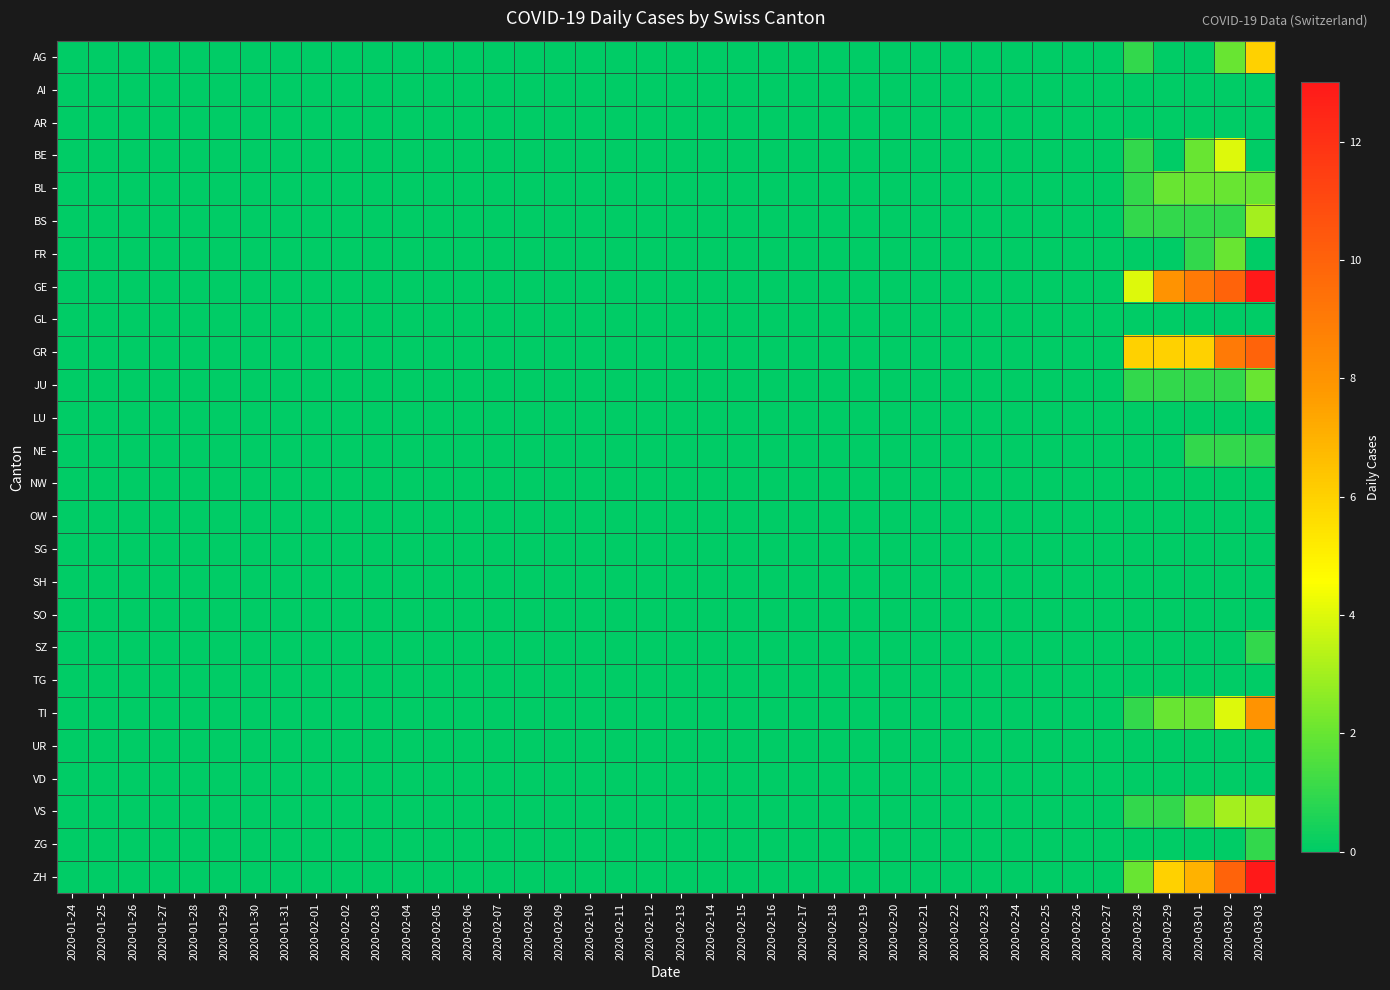

Reading right to left, transcribe all the data shown in this chart.

AG: 2020-03-03=6	2020-03-02=2	2020-03-01=0	2020-02-29=0	2020-02-28=1	2020-02-27=0	2020-02-26=0	2020-02-25=0	2020-02-24=0	2020-02-23=0	2020-02-22=0	2020-02-21=0	2020-02-20=0	2020-02-19=0	2020-02-18=0	2020-02-17=0	2020-02-16=0	2020-02-15=0	2020-02-14=0	2020-02-13=0	2020-02-12=0	2020-02-11=0	2020-02-10=0	2020-02-09=0	2020-02-08=0	2020-02-07=0	2020-02-06=0	2020-02-05=0	2020-02-04=0	2020-02-03=0	2020-02-02=0	2020-02-01=0	2020-01-31=0	2020-01-30=0	2020-01-29=0	2020-01-28=0	2020-01-27=0	2020-01-26=0	2020-01-25=0	2020-01-24=0
AI: 2020-03-03=0	2020-03-02=0	2020-03-01=0	2020-02-29=0	2020-02-28=0	2020-02-27=0	2020-02-26=0	2020-02-25=0	2020-02-24=0	2020-02-23=0	2020-02-22=0	2020-02-21=0	2020-02-20=0	2020-02-19=0	2020-02-18=0	2020-02-17=0	2020-02-16=0	2020-02-15=0	2020-02-14=0	2020-02-13=0	2020-02-12=0	2020-02-11=0	2020-02-10=0	2020-02-09=0	2020-02-08=0	2020-02-07=0	2020-02-06=0	2020-02-05=0	2020-02-04=0	2020-02-03=0	2020-02-02=0	2020-02-01=0	2020-01-31=0	2020-01-30=0	2020-01-29=0	2020-01-28=0	2020-01-27=0	2020-01-26=0	2020-01-25=0	2020-01-24=0
AR: 2020-03-03=0	2020-03-02=0	2020-03-01=0	2020-02-29=0	2020-02-28=0	2020-02-27=0	2020-02-26=0	2020-02-25=0	2020-02-24=0	2020-02-23=0	2020-02-22=0	2020-02-21=0	2020-02-20=0	2020-02-19=0	2020-02-18=0	2020-02-17=0	2020-02-16=0	2020-02-15=0	2020-02-14=0	2020-02-13=0	2020-02-12=0	2020-02-11=0	2020-02-10=0	2020-02-09=0	2020-02-08=0	2020-02-07=0	2020-02-06=0	2020-02-05=0	2020-02-04=0	2020-02-03=0	2020-02-02=0	2020-02-01=0	2020-01-31=0	2020-01-30=0	2020-01-29=0	2020-01-28=0	2020-01-27=0	2020-01-26=0	2020-01-25=0	2020-01-24=0
BE: 2020-03-03=0	2020-03-02=4	2020-03-01=2	2020-02-29=0	2020-02-28=1	2020-02-27=0	2020-02-26=0	2020-02-25=0	2020-02-24=0	2020-02-23=0	2020-02-22=0	2020-02-21=0	2020-02-20=0	2020-02-19=0	2020-02-18=0	2020-02-17=0	2020-02-16=0	2020-02-15=0	2020-02-14=0	2020-02-13=0	2020-02-12=0	2020-02-11=0	2020-02-10=0	2020-02-09=0	2020-02-08=0	2020-02-07=0	2020-02-06=0	2020-02-05=0	2020-02-04=0	2020-02-03=0	2020-02-02=0	2020-02-01=0	2020-01-31=0	2020-01-30=0	2020-01-29=0	2020-01-28=0	2020-01-27=0	2020-01-26=0	2020-01-25=0	2020-01-24=0
BL: 2020-03-03=2	2020-03-02=2	2020-03-01=2	2020-02-29=2	2020-02-28=1	2020-02-27=0	2020-02-26=0	2020-02-25=0	2020-02-24=0	2020-02-23=0	2020-02-22=0	2020-02-21=0	2020-02-20=0	2020-02-19=0	2020-02-18=0	2020-02-17=0	2020-02-16=0	2020-02-15=0	2020-02-14=0	2020-02-13=0	2020-02-12=0	2020-02-11=0	2020-02-10=0	2020-02-09=0	2020-02-08=0	2020-02-07=0	2020-02-06=0	2020-02-05=0	2020-02-04=0	2020-02-03=0	2020-02-02=0	2020-02-01=0	2020-01-31=0	2020-01-30=0	2020-01-29=0	2020-01-28=0	2020-01-27=0	2020-01-26=0	2020-01-25=0	2020-01-24=0
BS: 2020-03-03=3	2020-03-02=1	2020-03-01=1	2020-02-29=1	2020-02-28=1	2020-02-27=0	2020-02-26=0	2020-02-25=0	2020-02-24=0	2020-02-23=0	2020-02-22=0	2020-02-21=0	2020-02-20=0	2020-02-19=0	2020-02-18=0	2020-02-17=0	2020-02-16=0	2020-02-15=0	2020-02-14=0	2020-02-13=0	2020-02-12=0	2020-02-11=0	2020-02-10=0	2020-02-09=0	2020-02-08=0	2020-02-07=0	2020-02-06=0	2020-02-05=0	2020-02-04=0	2020-02-03=0	2020-02-02=0	2020-02-01=0	2020-01-31=0	2020-01-30=0	2020-01-29=0	2020-01-28=0	2020-01-27=0	2020-01-26=0	2020-01-25=0	2020-01-24=0
FR: 2020-03-03=0	2020-03-02=2	2020-03-01=1	2020-02-29=0	2020-02-28=0	2020-02-27=0	2020-02-26=0	2020-02-25=0	2020-02-24=0	2020-02-23=0	2020-02-22=0	2020-02-21=0	2020-02-20=0	2020-02-19=0	2020-02-18=0	2020-02-17=0	2020-02-16=0	2020-02-15=0	2020-02-14=0	2020-02-13=0	2020-02-12=0	2020-02-11=0	2020-02-10=0	2020-02-09=0	2020-02-08=0	2020-02-07=0	2020-02-06=0	2020-02-05=0	2020-02-04=0	2020-02-03=0	2020-02-02=0	2020-02-01=0	2020-01-31=0	2020-01-30=0	2020-01-29=0	2020-01-28=0	2020-01-27=0	2020-01-26=0	2020-01-25=0	2020-01-24=0
GE: 2020-03-03=13	2020-03-02=10	2020-03-01=9	2020-02-29=8	2020-02-28=4	2020-02-27=0	2020-02-26=0	2020-02-25=0	2020-02-24=0	2020-02-23=0	2020-02-22=0	2020-02-21=0	2020-02-20=0	2020-02-19=0	2020-02-18=0	2020-02-17=0	2020-02-16=0	2020-02-15=0	2020-02-14=0	2020-02-13=0	2020-02-12=0	2020-02-11=0	2020-02-10=0	2020-02-09=0	2020-02-08=0	2020-02-07=0	2020-02-06=0	2020-02-05=0	2020-02-04=0	2020-02-03=0	2020-02-02=0	2020-02-01=0	2020-01-31=0	2020-01-30=0	2020-01-29=0	2020-01-28=0	2020-01-27=0	2020-01-26=0	2020-01-25=0	2020-01-24=0
GL: 2020-03-03=0	2020-03-02=0	2020-03-01=0	2020-02-29=0	2020-02-28=0	2020-02-27=0	2020-02-26=0	2020-02-25=0	2020-02-24=0	2020-02-23=0	2020-02-22=0	2020-02-21=0	2020-02-20=0	2020-02-19=0	2020-02-18=0	2020-02-17=0	2020-02-16=0	2020-02-15=0	2020-02-14=0	2020-02-13=0	2020-02-12=0	2020-02-11=0	2020-02-10=0	2020-02-09=0	2020-02-08=0	2020-02-07=0	2020-02-06=0	2020-02-05=0	2020-02-04=0	2020-02-03=0	2020-02-02=0	2020-02-01=0	2020-01-31=0	2020-01-30=0	2020-01-29=0	2020-01-28=0	2020-01-27=0	2020-01-26=0	2020-01-25=0	2020-01-24=0
GR: 2020-03-03=10	2020-03-02=9	2020-03-01=6	2020-02-29=6	2020-02-28=6	2020-02-27=0	2020-02-26=0	2020-02-25=0	2020-02-24=0	2020-02-23=0	2020-02-22=0	2020-02-21=0	2020-02-20=0	2020-02-19=0	2020-02-18=0	2020-02-17=0	2020-02-16=0	2020-02-15=0	2020-02-14=0	2020-02-13=0	2020-02-12=0	2020-02-11=0	2020-02-10=0	2020-02-09=0	2020-02-08=0	2020-02-07=0	2020-02-06=0	2020-02-05=0	2020-02-04=0	2020-02-03=0	2020-02-02=0	2020-02-01=0	2020-01-31=0	2020-01-30=0	2020-01-29=0	2020-01-28=0	2020-01-27=0	2020-01-26=0	2020-01-25=0	2020-01-24=0
JU: 2020-03-03=2	2020-03-02=1	2020-03-01=1	2020-02-29=1	2020-02-28=1	2020-02-27=0	2020-02-26=0	2020-02-25=0	2020-02-24=0	2020-02-23=0	2020-02-22=0	2020-02-21=0	2020-02-20=0	2020-02-19=0	2020-02-18=0	2020-02-17=0	2020-02-16=0	2020-02-15=0	2020-02-14=0	2020-02-13=0	2020-02-12=0	2020-02-11=0	2020-02-10=0	2020-02-09=0	2020-02-08=0	2020-02-07=0	2020-02-06=0	2020-02-05=0	2020-02-04=0	2020-02-03=0	2020-02-02=0	2020-02-01=0	2020-01-31=0	2020-01-30=0	2020-01-29=0	2020-01-28=0	2020-01-27=0	2020-01-26=0	2020-01-25=0	2020-01-24=0
LU: 2020-03-03=0	2020-03-02=0	2020-03-01=0	2020-02-29=0	2020-02-28=0	2020-02-27=0	2020-02-26=0	2020-02-25=0	2020-02-24=0	2020-02-23=0	2020-02-22=0	2020-02-21=0	2020-02-20=0	2020-02-19=0	2020-02-18=0	2020-02-17=0	2020-02-16=0	2020-02-15=0	2020-02-14=0	2020-02-13=0	2020-02-12=0	2020-02-11=0	2020-02-10=0	2020-02-09=0	2020-02-08=0	2020-02-07=0	2020-02-06=0	2020-02-05=0	2020-02-04=0	2020-02-03=0	2020-02-02=0	2020-02-01=0	2020-01-31=0	2020-01-30=0	2020-01-29=0	2020-01-28=0	2020-01-27=0	2020-01-26=0	2020-01-25=0	2020-01-24=0
NE: 2020-03-03=1	2020-03-02=1	2020-03-01=1	2020-02-29=0	2020-02-28=0	2020-02-27=0	2020-02-26=0	2020-02-25=0	2020-02-24=0	2020-02-23=0	2020-02-22=0	2020-02-21=0	2020-02-20=0	2020-02-19=0	2020-02-18=0	2020-02-17=0	2020-02-16=0	2020-02-15=0	2020-02-14=0	2020-02-13=0	2020-02-12=0	2020-02-11=0	2020-02-10=0	2020-02-09=0	2020-02-08=0	2020-02-07=0	2020-02-06=0	2020-02-05=0	2020-02-04=0	2020-02-03=0	2020-02-02=0	2020-02-01=0	2020-01-31=0	2020-01-30=0	2020-01-29=0	2020-01-28=0	2020-01-27=0	2020-01-26=0	2020-01-25=0	2020-01-24=0
NW: 2020-03-03=0	2020-03-02=0	2020-03-01=0	2020-02-29=0	2020-02-28=0	2020-02-27=0	2020-02-26=0	2020-02-25=0	2020-02-24=0	2020-02-23=0	2020-02-22=0	2020-02-21=0	2020-02-20=0	2020-02-19=0	2020-02-18=0	2020-02-17=0	2020-02-16=0	2020-02-15=0	2020-02-14=0	2020-02-13=0	2020-02-12=0	2020-02-11=0	2020-02-10=0	2020-02-09=0	2020-02-08=0	2020-02-07=0	2020-02-06=0	2020-02-05=0	2020-02-04=0	2020-02-03=0	2020-02-02=0	2020-02-01=0	2020-01-31=0	2020-01-30=0	2020-01-29=0	2020-01-28=0	2020-01-27=0	2020-01-26=0	2020-01-25=0	2020-01-24=0
OW: 2020-03-03=0	2020-03-02=0	2020-03-01=0	2020-02-29=0	2020-02-28=0	2020-02-27=0	2020-02-26=0	2020-02-25=0	2020-02-24=0	2020-02-23=0	2020-02-22=0	2020-02-21=0	2020-02-20=0	2020-02-19=0	2020-02-18=0	2020-02-17=0	2020-02-16=0	2020-02-15=0	2020-02-14=0	2020-02-13=0	2020-02-12=0	2020-02-11=0	2020-02-10=0	2020-02-09=0	2020-02-08=0	2020-02-07=0	2020-02-06=0	2020-02-05=0	2020-02-04=0	2020-02-03=0	2020-02-02=0	2020-02-01=0	2020-01-31=0	2020-01-30=0	2020-01-29=0	2020-01-28=0	2020-01-27=0	2020-01-26=0	2020-01-25=0	2020-01-24=0
SG: 2020-03-03=0	2020-03-02=0	2020-03-01=0	2020-02-29=0	2020-02-28=0	2020-02-27=0	2020-02-26=0	2020-02-25=0	2020-02-24=0	2020-02-23=0	2020-02-22=0	2020-02-21=0	2020-02-20=0	2020-02-19=0	2020-02-18=0	2020-02-17=0	2020-02-16=0	2020-02-15=0	2020-02-14=0	2020-02-13=0	2020-02-12=0	2020-02-11=0	2020-02-10=0	2020-02-09=0	2020-02-08=0	2020-02-07=0	2020-02-06=0	2020-02-05=0	2020-02-04=0	2020-02-03=0	2020-02-02=0	2020-02-01=0	2020-01-31=0	2020-01-30=0	2020-01-29=0	2020-01-28=0	2020-01-27=0	2020-01-26=0	2020-01-25=0	2020-01-24=0
SH: 2020-03-03=0	2020-03-02=0	2020-03-01=0	2020-02-29=0	2020-02-28=0	2020-02-27=0	2020-02-26=0	2020-02-25=0	2020-02-24=0	2020-02-23=0	2020-02-22=0	2020-02-21=0	2020-02-20=0	2020-02-19=0	2020-02-18=0	2020-02-17=0	2020-02-16=0	2020-02-15=0	2020-02-14=0	2020-02-13=0	2020-02-12=0	2020-02-11=0	2020-02-10=0	2020-02-09=0	2020-02-08=0	2020-02-07=0	2020-02-06=0	2020-02-05=0	2020-02-04=0	2020-02-03=0	2020-02-02=0	2020-02-01=0	2020-01-31=0	2020-01-30=0	2020-01-29=0	2020-01-28=0	2020-01-27=0	2020-01-26=0	2020-01-25=0	2020-01-24=0
SO: 2020-03-03=0	2020-03-02=0	2020-03-01=0	2020-02-29=0	2020-02-28=0	2020-02-27=0	2020-02-26=0	2020-02-25=0	2020-02-24=0	2020-02-23=0	2020-02-22=0	2020-02-21=0	2020-02-20=0	2020-02-19=0	2020-02-18=0	2020-02-17=0	2020-02-16=0	2020-02-15=0	2020-02-14=0	2020-02-13=0	2020-02-12=0	2020-02-11=0	2020-02-10=0	2020-02-09=0	2020-02-08=0	2020-02-07=0	2020-02-06=0	2020-02-05=0	2020-02-04=0	2020-02-03=0	2020-02-02=0	2020-02-01=0	2020-01-31=0	2020-01-30=0	2020-01-29=0	2020-01-28=0	2020-01-27=0	2020-01-26=0	2020-01-25=0	2020-01-24=0
SZ: 2020-03-03=1	2020-03-02=0	2020-03-01=0	2020-02-29=0	2020-02-28=0	2020-02-27=0	2020-02-26=0	2020-02-25=0	2020-02-24=0	2020-02-23=0	2020-02-22=0	2020-02-21=0	2020-02-20=0	2020-02-19=0	2020-02-18=0	2020-02-17=0	2020-02-16=0	2020-02-15=0	2020-02-14=0	2020-02-13=0	2020-02-12=0	2020-02-11=0	2020-02-10=0	2020-02-09=0	2020-02-08=0	2020-02-07=0	2020-02-06=0	2020-02-05=0	2020-02-04=0	2020-02-03=0	2020-02-02=0	2020-02-01=0	2020-01-31=0	2020-01-30=0	2020-01-29=0	2020-01-28=0	2020-01-27=0	2020-01-26=0	2020-01-25=0	2020-01-24=0
TG: 2020-03-03=0	2020-03-02=0	2020-03-01=0	2020-02-29=0	2020-02-28=0	2020-02-27=0	2020-02-26=0	2020-02-25=0	2020-02-24=0	2020-02-23=0	2020-02-22=0	2020-02-21=0	2020-02-20=0	2020-02-19=0	2020-02-18=0	2020-02-17=0	2020-02-16=0	2020-02-15=0	2020-02-14=0	2020-02-13=0	2020-02-12=0	2020-02-11=0	2020-02-10=0	2020-02-09=0	2020-02-08=0	2020-02-07=0	2020-02-06=0	2020-02-05=0	2020-02-04=0	2020-02-03=0	2020-02-02=0	2020-02-01=0	2020-01-31=0	2020-01-30=0	2020-01-29=0	2020-01-28=0	2020-01-27=0	2020-01-26=0	2020-01-25=0	2020-01-24=0
TI: 2020-03-03=8	2020-03-02=4	2020-03-01=2	2020-02-29=2	2020-02-28=1	2020-02-27=0	2020-02-26=0	2020-02-25=0	2020-02-24=0	2020-02-23=0	2020-02-22=0	2020-02-21=0	2020-02-20=0	2020-02-19=0	2020-02-18=0	2020-02-17=0	2020-02-16=0	2020-02-15=0	2020-02-14=0	2020-02-13=0	2020-02-12=0	2020-02-11=0	2020-02-10=0	2020-02-09=0	2020-02-08=0	2020-02-07=0	2020-02-06=0	2020-02-05=0	2020-02-04=0	2020-02-03=0	2020-02-02=0	2020-02-01=0	2020-01-31=0	2020-01-30=0	2020-01-29=0	2020-01-28=0	2020-01-27=0	2020-01-26=0	2020-01-25=0	2020-01-24=0
UR: 2020-03-03=0	2020-03-02=0	2020-03-01=0	2020-02-29=0	2020-02-28=0	2020-02-27=0	2020-02-26=0	2020-02-25=0	2020-02-24=0	2020-02-23=0	2020-02-22=0	2020-02-21=0	2020-02-20=0	2020-02-19=0	2020-02-18=0	2020-02-17=0	2020-02-16=0	2020-02-15=0	2020-02-14=0	2020-02-13=0	2020-02-12=0	2020-02-11=0	2020-02-10=0	2020-02-09=0	2020-02-08=0	2020-02-07=0	2020-02-06=0	2020-02-05=0	2020-02-04=0	2020-02-03=0	2020-02-02=0	2020-02-01=0	2020-01-31=0	2020-01-30=0	2020-01-29=0	2020-01-28=0	2020-01-27=0	2020-01-26=0	2020-01-25=0	2020-01-24=0
VD: 2020-03-03=0	2020-03-02=0	2020-03-01=0	2020-02-29=0	2020-02-28=0	2020-02-27=0	2020-02-26=0	2020-02-25=0	2020-02-24=0	2020-02-23=0	2020-02-22=0	2020-02-21=0	2020-02-20=0	2020-02-19=0	2020-02-18=0	2020-02-17=0	2020-02-16=0	2020-02-15=0	2020-02-14=0	2020-02-13=0	2020-02-12=0	2020-02-11=0	2020-02-10=0	2020-02-09=0	2020-02-08=0	2020-02-07=0	2020-02-06=0	2020-02-05=0	2020-02-04=0	2020-02-03=0	2020-02-02=0	2020-02-01=0	2020-01-31=0	2020-01-30=0	2020-01-29=0	2020-01-28=0	2020-01-27=0	2020-01-26=0	2020-01-25=0	2020-01-24=0
VS: 2020-03-03=3	2020-03-02=3	2020-03-01=2	2020-02-29=1	2020-02-28=1	2020-02-27=0	2020-02-26=0	2020-02-25=0	2020-02-24=0	2020-02-23=0	2020-02-22=0	2020-02-21=0	2020-02-20=0	2020-02-19=0	2020-02-18=0	2020-02-17=0	2020-02-16=0	2020-02-15=0	2020-02-14=0	2020-02-13=0	2020-02-12=0	2020-02-11=0	2020-02-10=0	2020-02-09=0	2020-02-08=0	2020-02-07=0	2020-02-06=0	2020-02-05=0	2020-02-04=0	2020-02-03=0	2020-02-02=0	2020-02-01=0	2020-01-31=0	2020-01-30=0	2020-01-29=0	2020-01-28=0	2020-01-27=0	2020-01-26=0	2020-01-25=0	2020-01-24=0
ZG: 2020-03-03=1	2020-03-02=0	2020-03-01=0	2020-02-29=0	2020-02-28=0	2020-02-27=0	2020-02-26=0	2020-02-25=0	2020-02-24=0	2020-02-23=0	2020-02-22=0	2020-02-21=0	2020-02-20=0	2020-02-19=0	2020-02-18=0	2020-02-17=0	2020-02-16=0	2020-02-15=0	2020-02-14=0	2020-02-13=0	2020-02-12=0	2020-02-11=0	2020-02-10=0	2020-02-09=0	2020-02-08=0	2020-02-07=0	2020-02-06=0	2020-02-05=0	2020-02-04=0	2020-02-03=0	2020-02-02=0	2020-02-01=0	2020-01-31=0	2020-01-30=0	2020-01-29=0	2020-01-28=0	2020-01-27=0	2020-01-26=0	2020-01-25=0	2020-01-24=0
ZH: 2020-03-03=13	2020-03-02=10	2020-03-01=7	2020-02-29=6	2020-02-28=2	2020-02-27=0	2020-02-26=0	2020-02-25=0	2020-02-24=0	2020-02-23=0	2020-02-22=0	2020-02-21=0	2020-02-20=0	2020-02-19=0	2020-02-18=0	2020-02-17=0	2020-02-16=0	2020-02-15=0	2020-02-14=0	2020-02-13=0	2020-02-12=0	2020-02-11=0	2020-02-10=0	2020-02-09=0	2020-02-08=0	2020-02-07=0	2020-02-06=0	2020-02-05=0	2020-02-04=0	2020-02-03=0	2020-02-02=0	2020-02-01=0	2020-01-31=0	2020-01-30=0	2020-01-29=0	2020-01-28=0	2020-01-27=0	2020-01-26=0	2020-01-25=0	2020-01-24=0